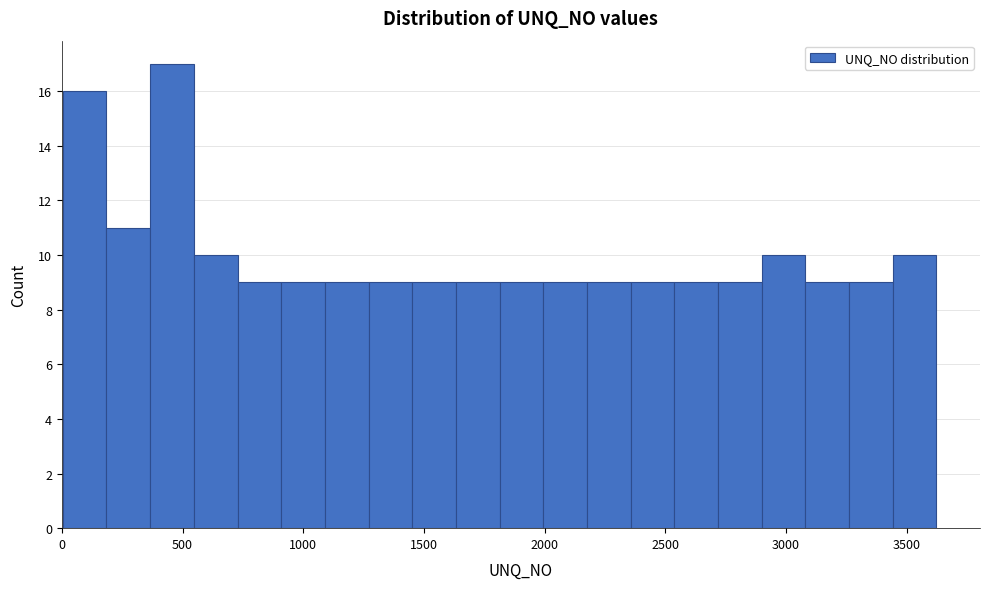

Read against the x-axis, roughly where is the centre of the tallest bar?

450